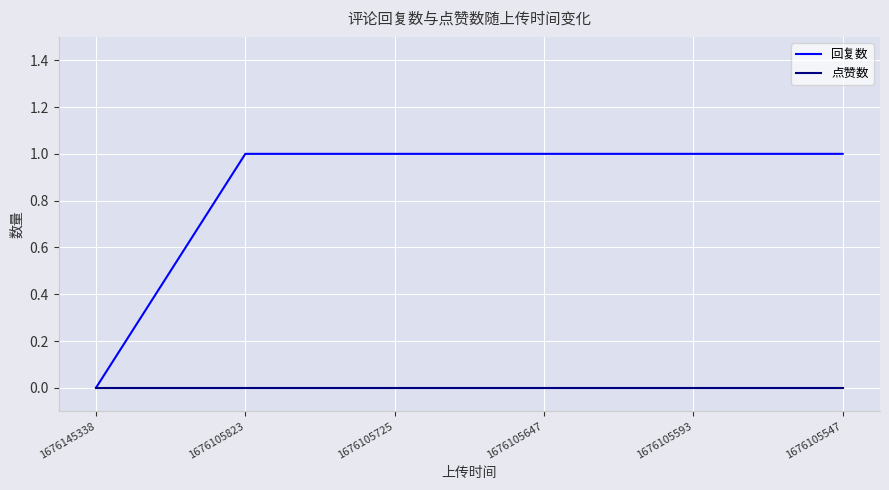

Is it true that 回复数 equals 1 at 1676105593?

True